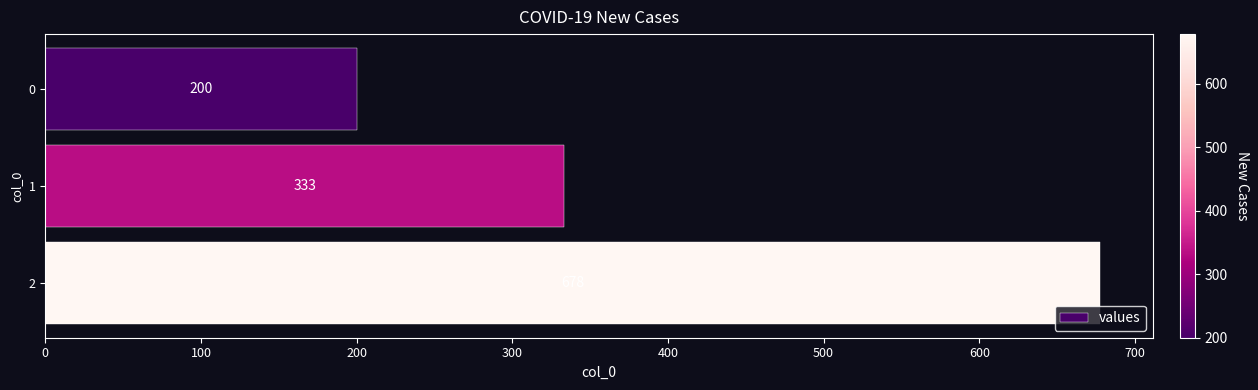

What is the value of the 2nd bar from the top?

333.3